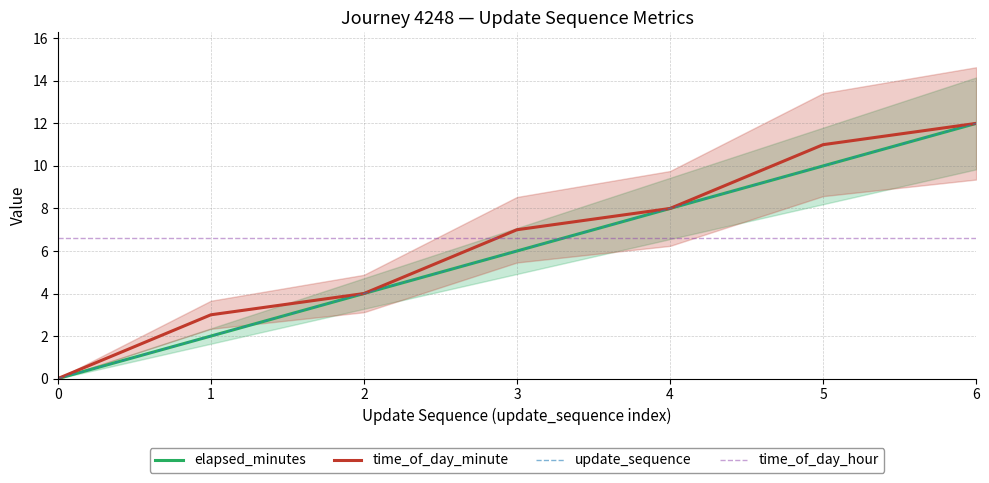

What is the difference between the highest and lowest values at 5?

4.4